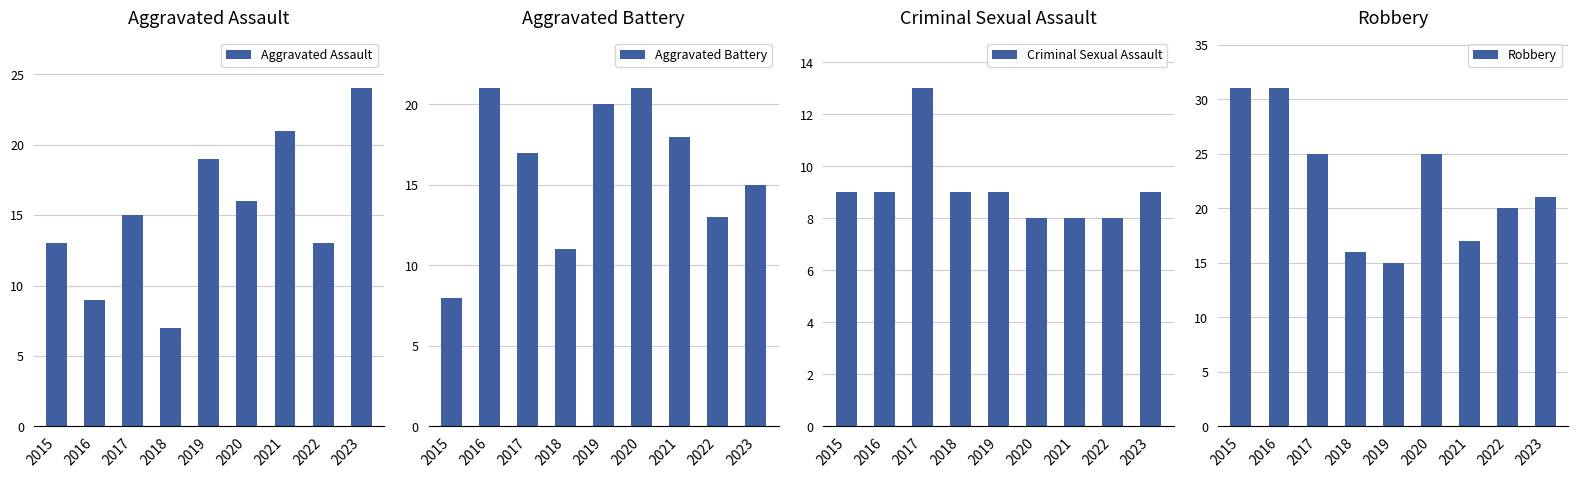

Which series has the largest total across all categories?

Robbery